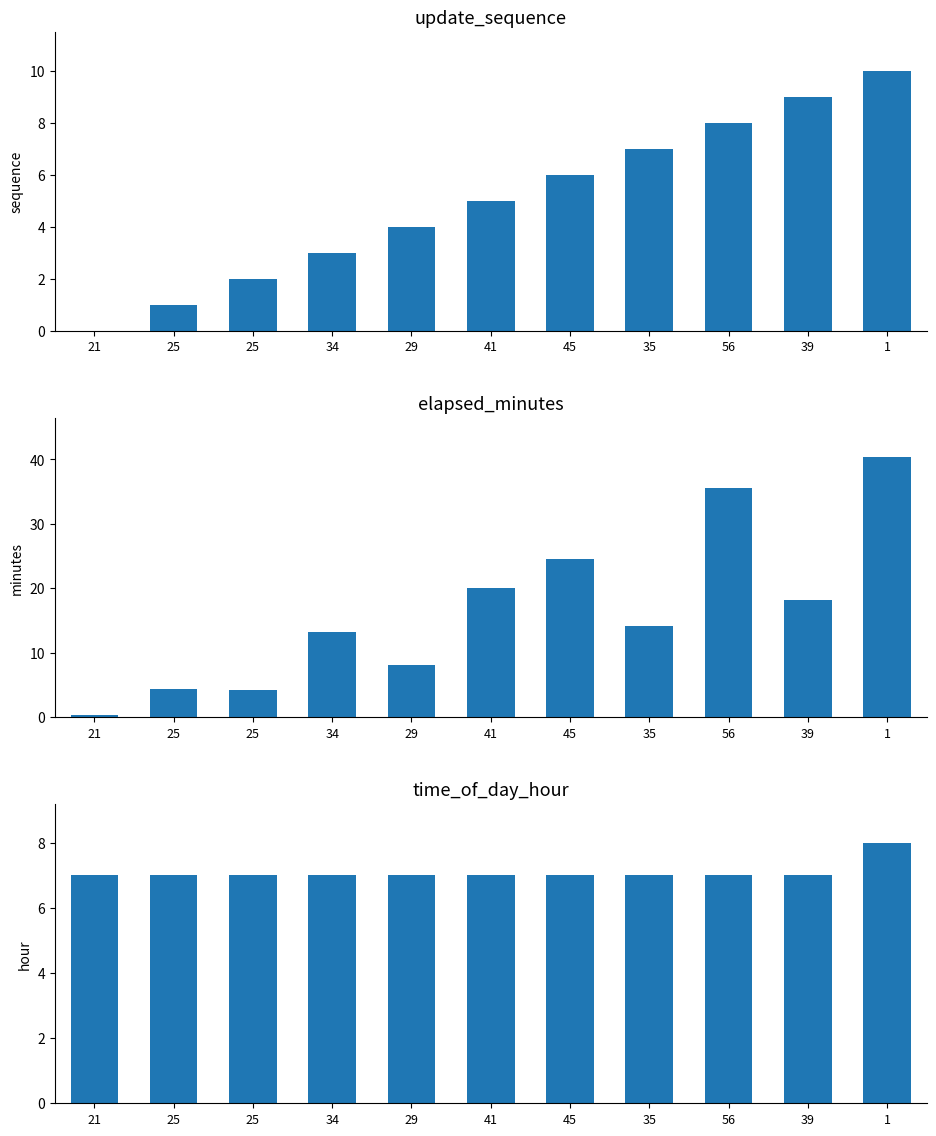

True or false: elapsed_minutes has a value of 4.4 at 25.

True